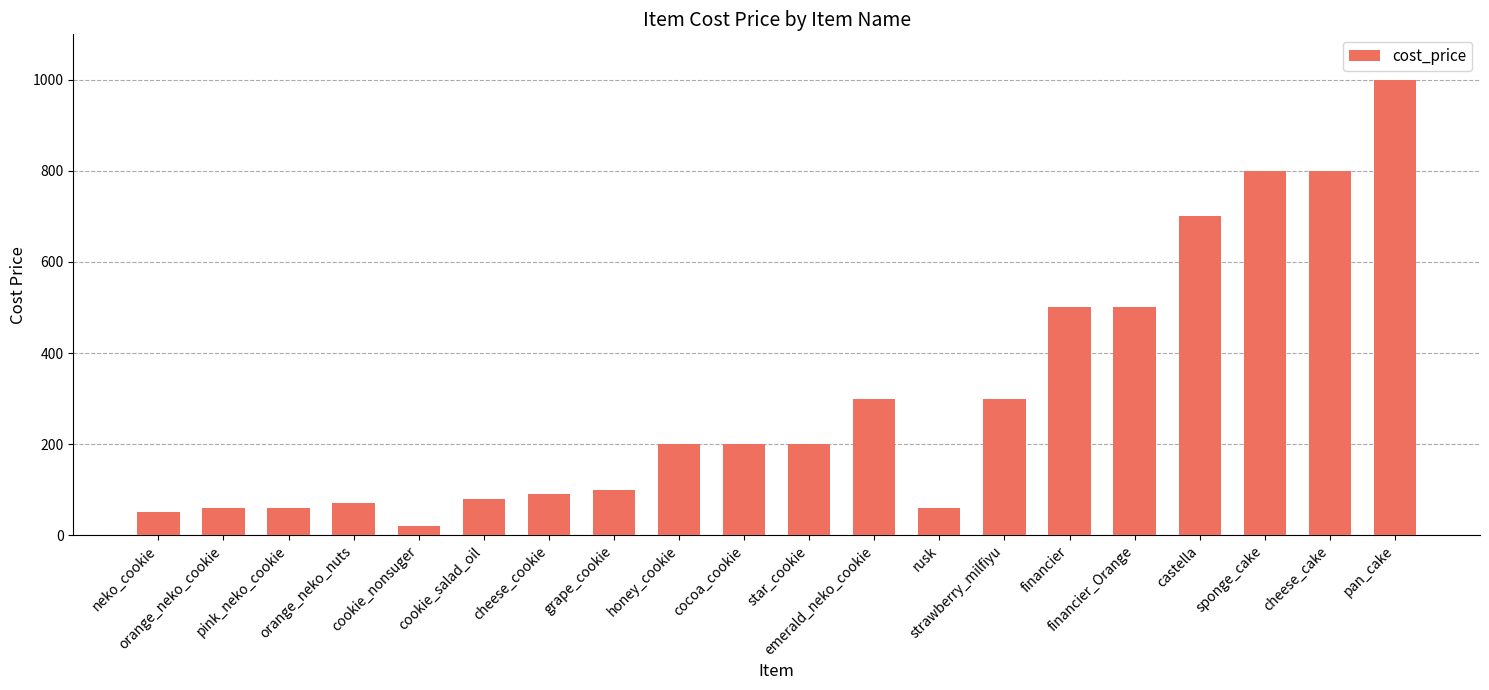

How many data points are less than 200?

9